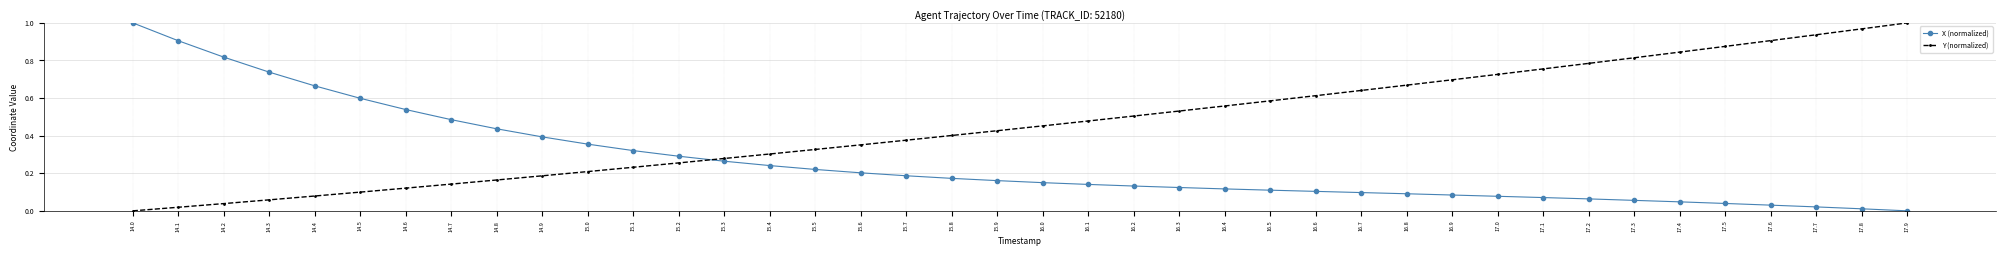

Where do Y (normalized) and X (normalized) first cross each other?

15.2 and 15.3